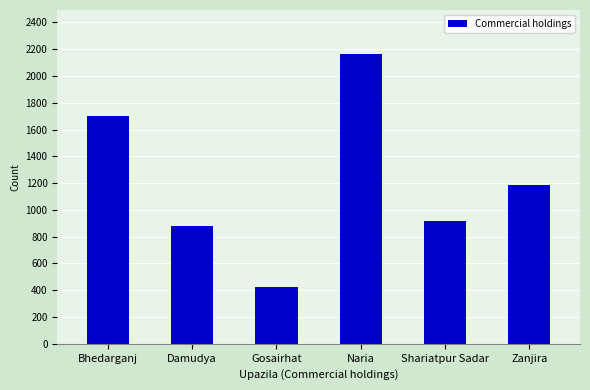

What value does the data have at Naria, to the nearest 100?

2200